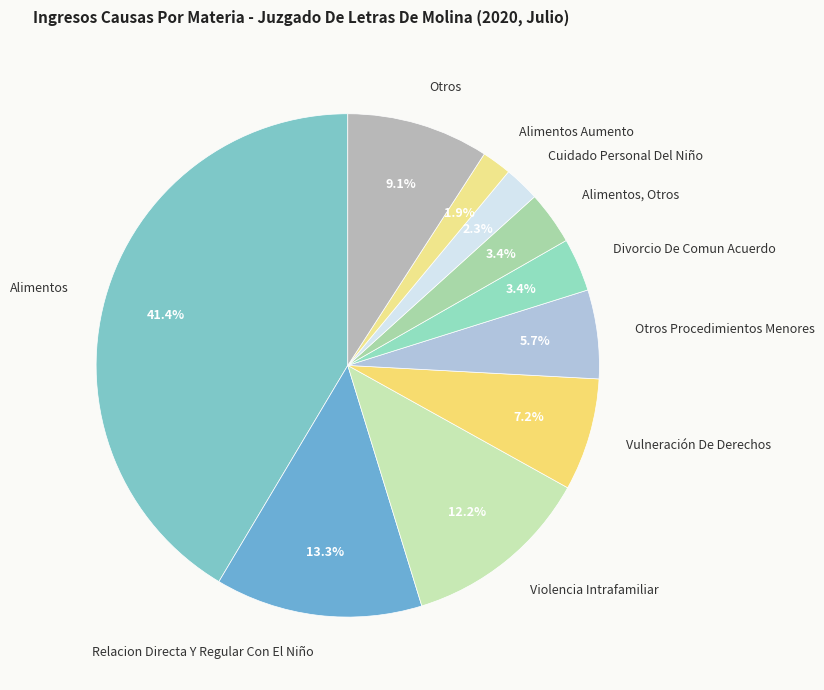

Does any single category account for the majority?

No